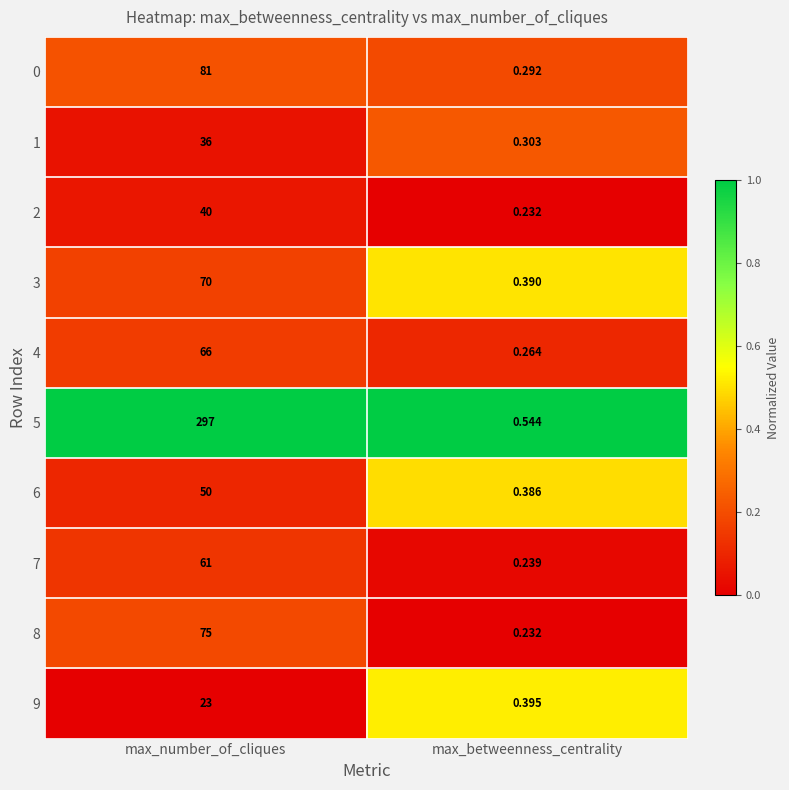

At which category is the sum across all series the highest?

max_number_of_cliques